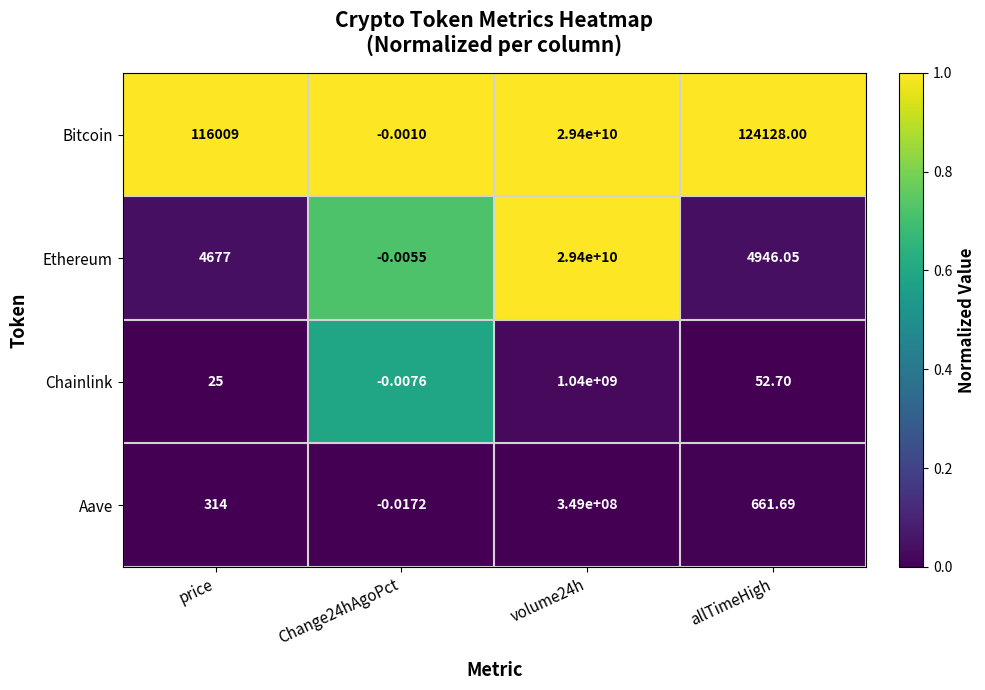

Between price and volume24h, which series saw the biggest shift?

Ethereum